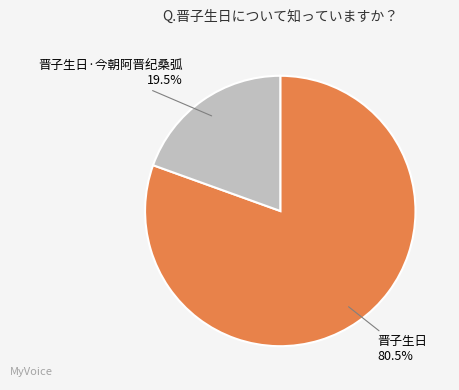

To the nearest percent, what is the difference between the largest and smallest slice percentages?

61%